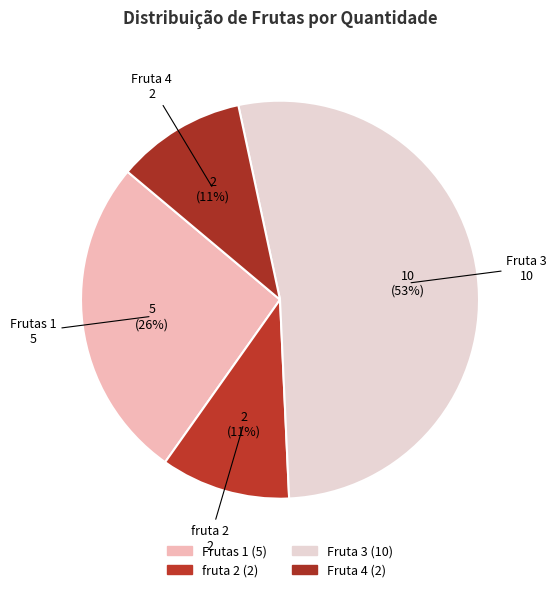

How many slices are in this pie chart?

4